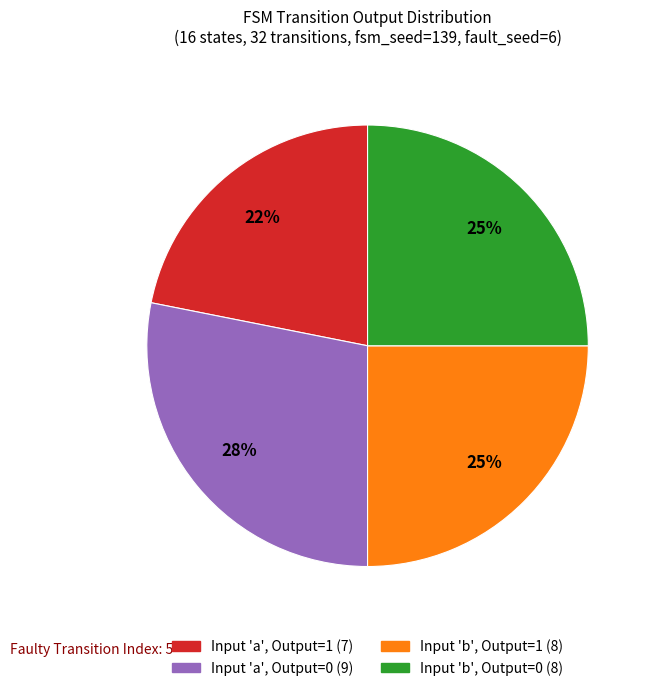

Is there any slice that represents more than half of the pie?

No